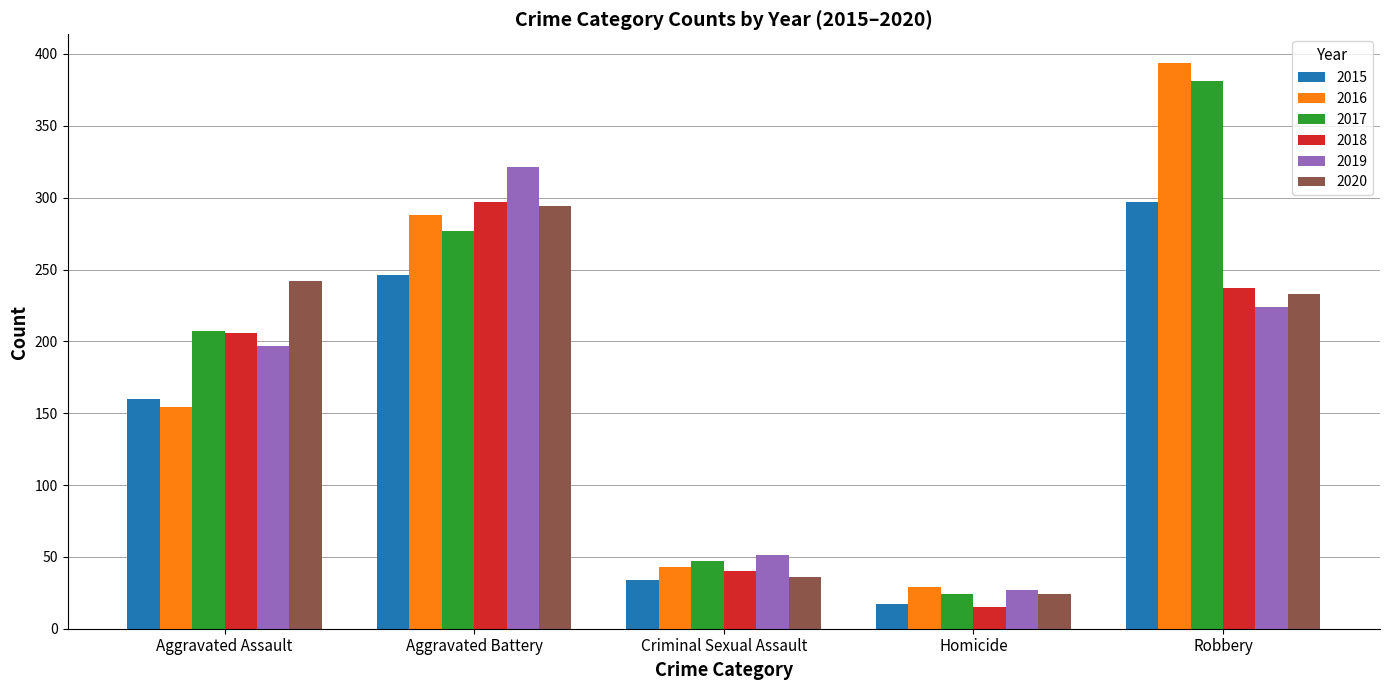

Reading right to left, extract all data points from this chart.

2015: Robbery=297	Homicide=17	Criminal Sexual Assault=34	Aggravated Battery=246	Aggravated Assault=160
2016: Robbery=394	Homicide=29	Criminal Sexual Assault=43	Aggravated Battery=288	Aggravated Assault=154
2017: Robbery=381	Homicide=24	Criminal Sexual Assault=47	Aggravated Battery=277	Aggravated Assault=207
2018: Robbery=237	Homicide=15	Criminal Sexual Assault=40	Aggravated Battery=297	Aggravated Assault=206
2019: Robbery=224	Homicide=27	Criminal Sexual Assault=51	Aggravated Battery=321	Aggravated Assault=197
2020: Robbery=233	Homicide=24	Criminal Sexual Assault=36	Aggravated Battery=294	Aggravated Assault=242